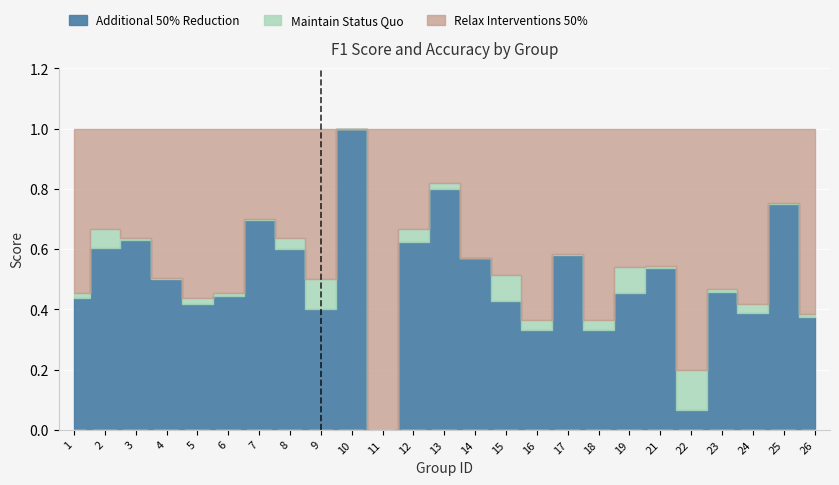

The accuracy series shows 0.6 at 16. True or false?

False